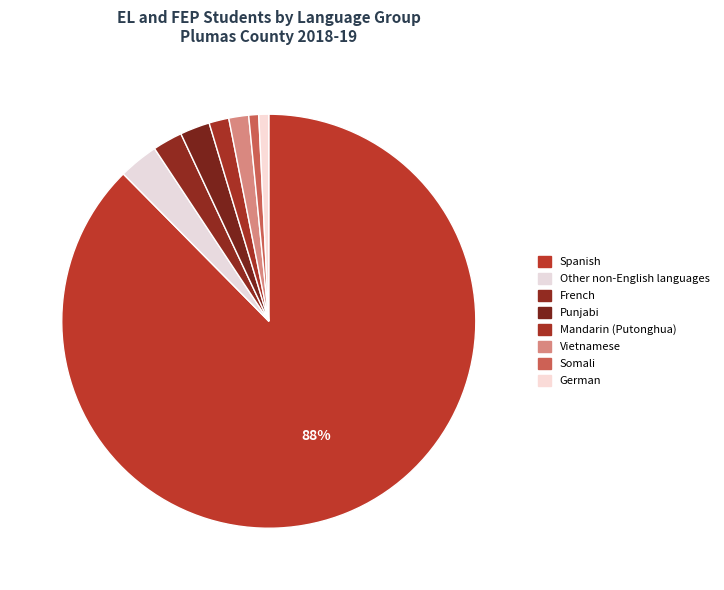

To the nearest percent, what is the difference between the Spanish and Other non-English languages slice percentages?

84%